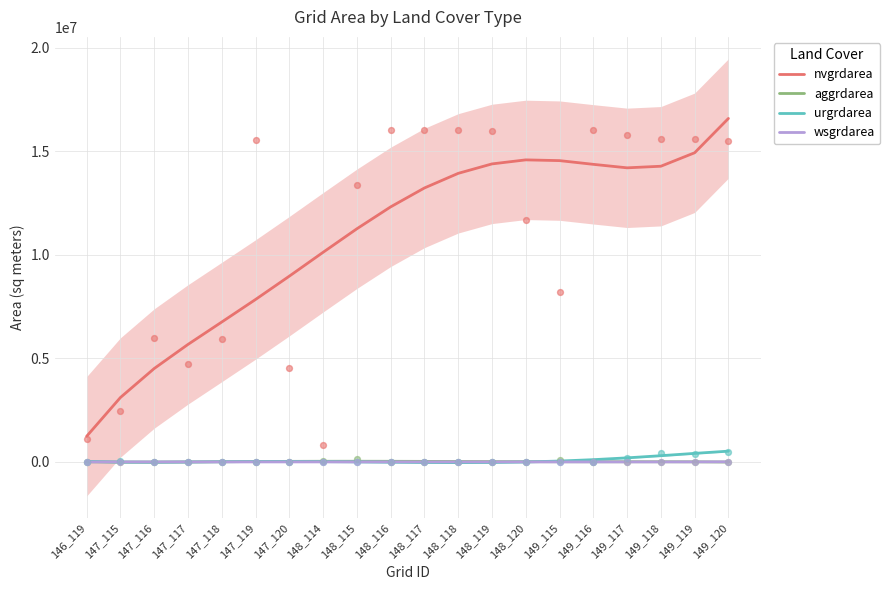

At which category is the sum across all series the highest?

149_120